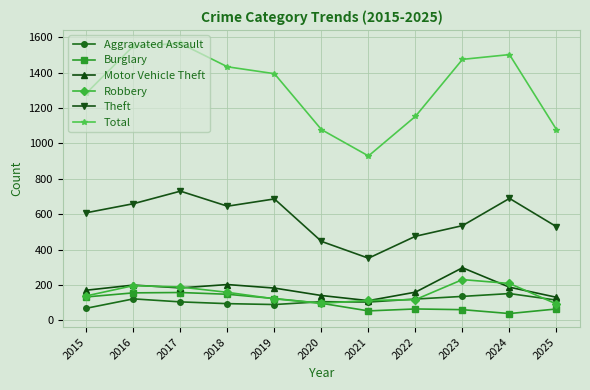

What is the difference between the second highest and second lowest values in the Robbery series?

112